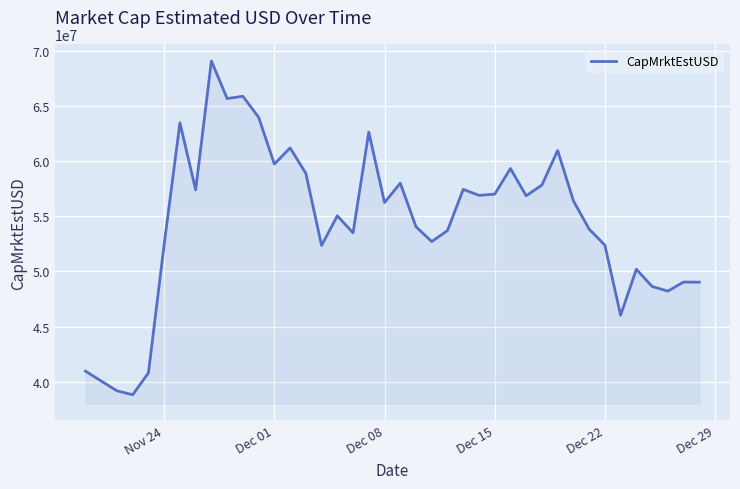

What is the smallest value displayed?

38832319.7